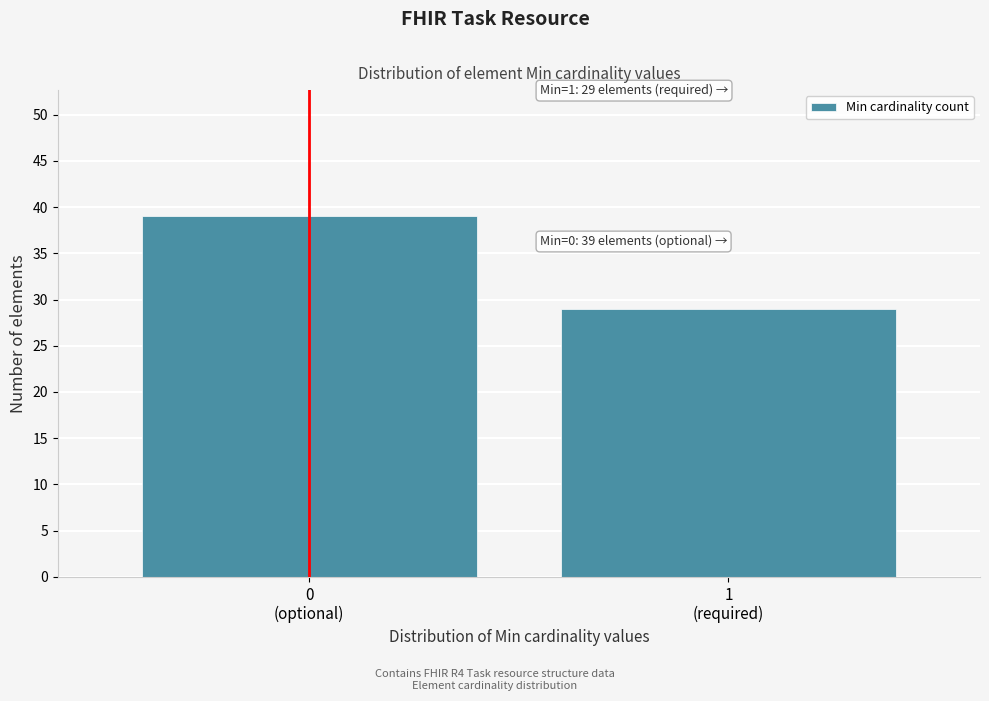

Reading left to right, transcribe all the data shown in this chart.

39	29